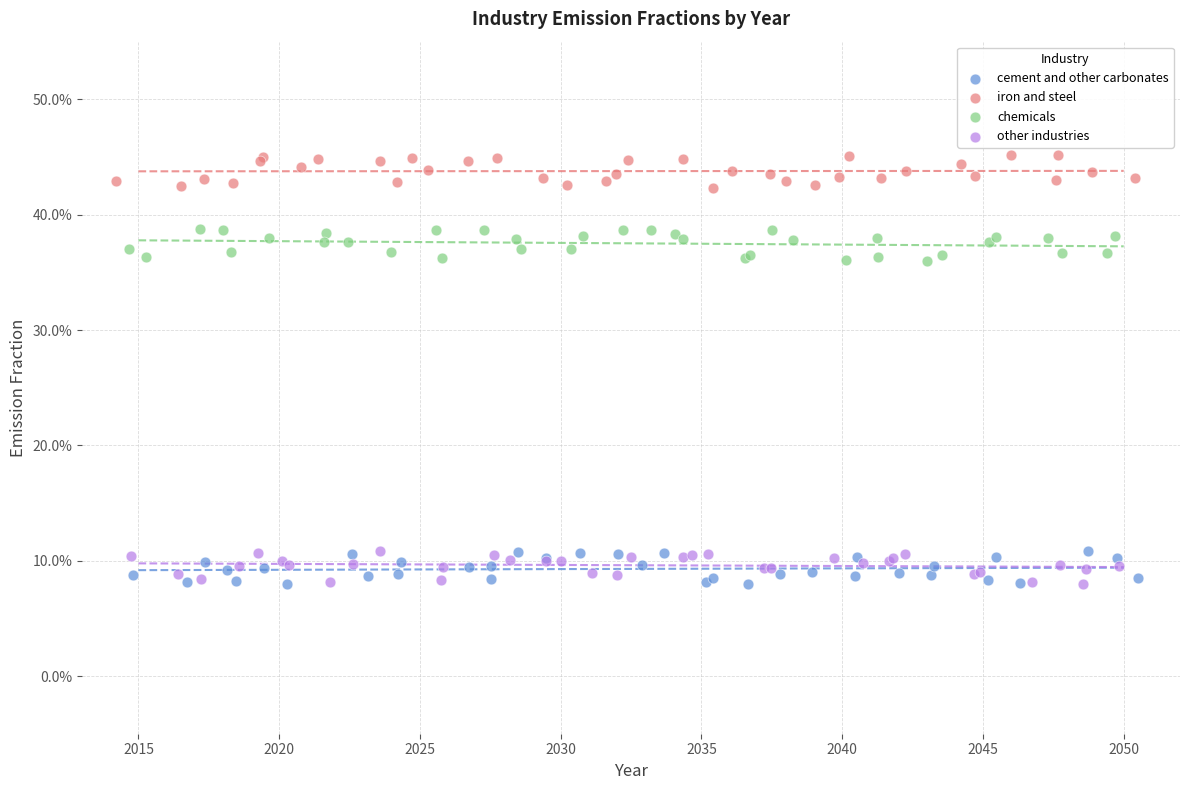

What are all the series names shown in the legend?

cement and other carbonates, iron and steel, chemicals, other industries